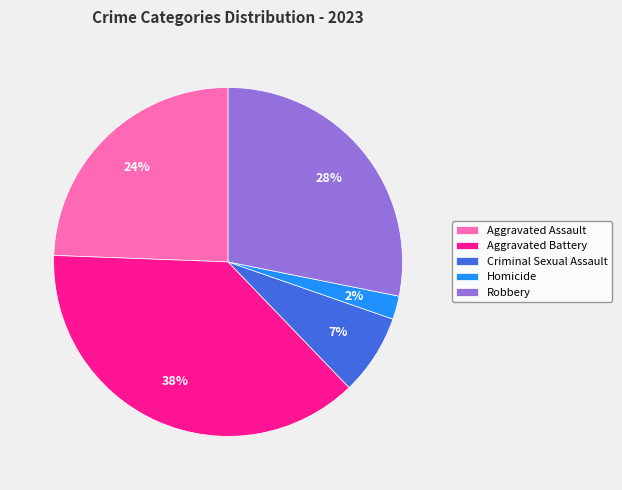

How many slices are in this pie chart?

5